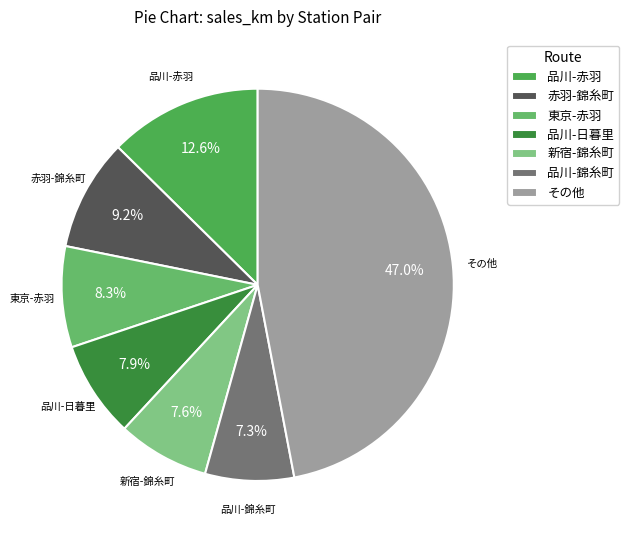

Combined, what portion of the pie is 品川-錦糸町 and 品川-赤羽?

19.9%